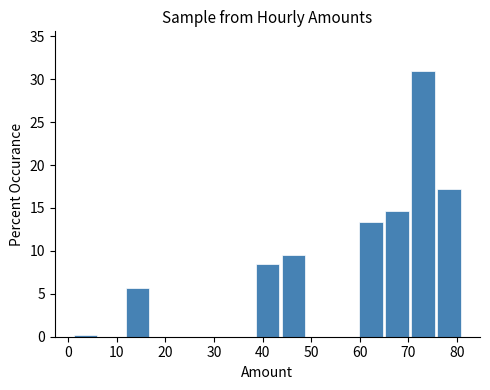

Over which range of the x-axis is the bar tallest?

70 to 76